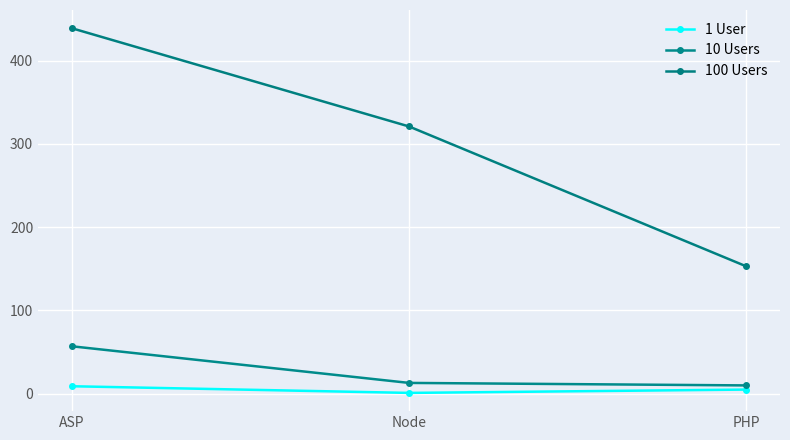

What are all the series names shown in the legend?

1 User, 10 Users, 100 Users